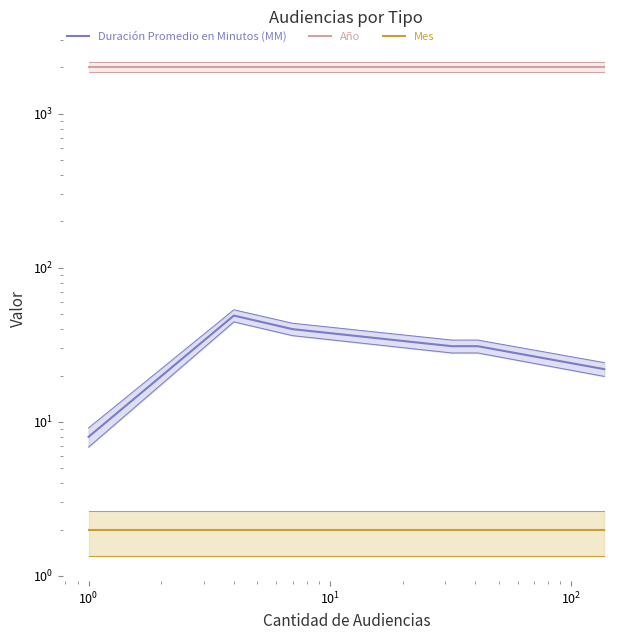

Count the number of categories in the chart.

6